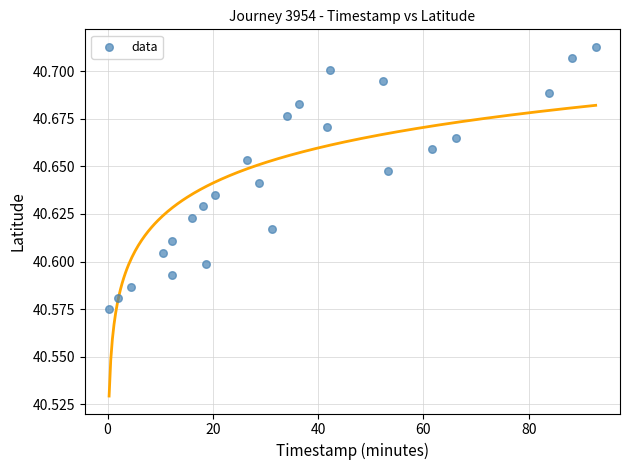

What is the range of X values (max minus min)?

92.4